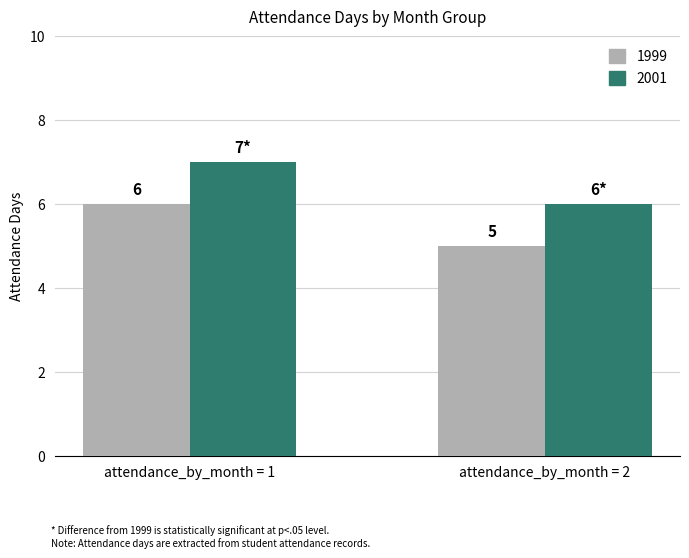

Rank the series at attendance_by_month = 1 from lowest to highest value.

1999, 2001